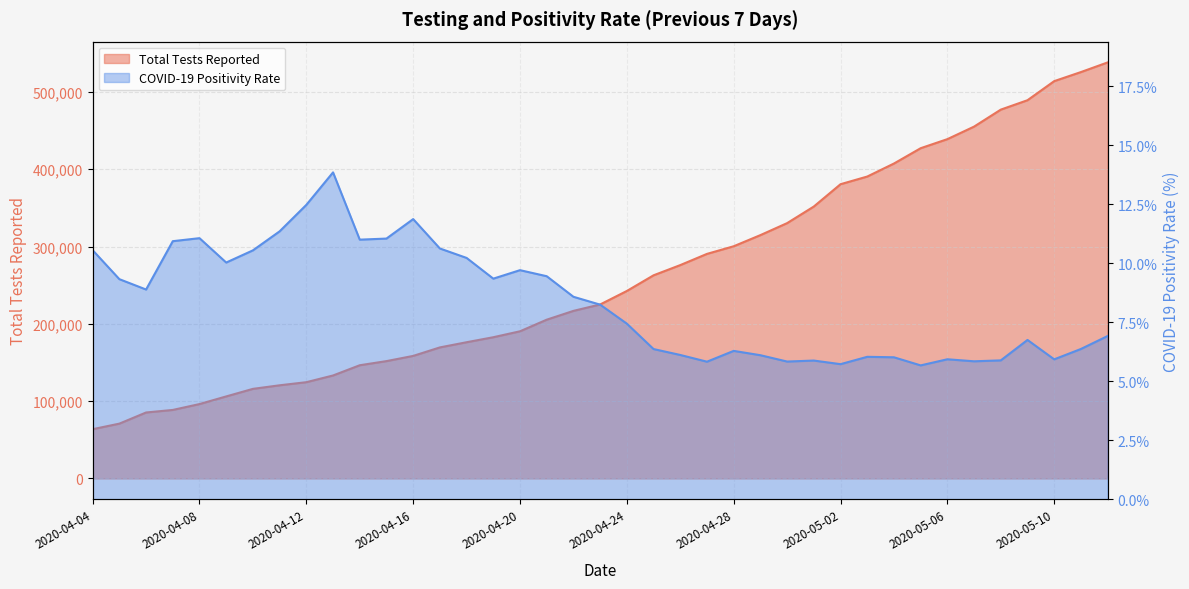

What is the difference between the Total Tests Reported values at 2020-04-27 and 2020-04-18?

114278.0